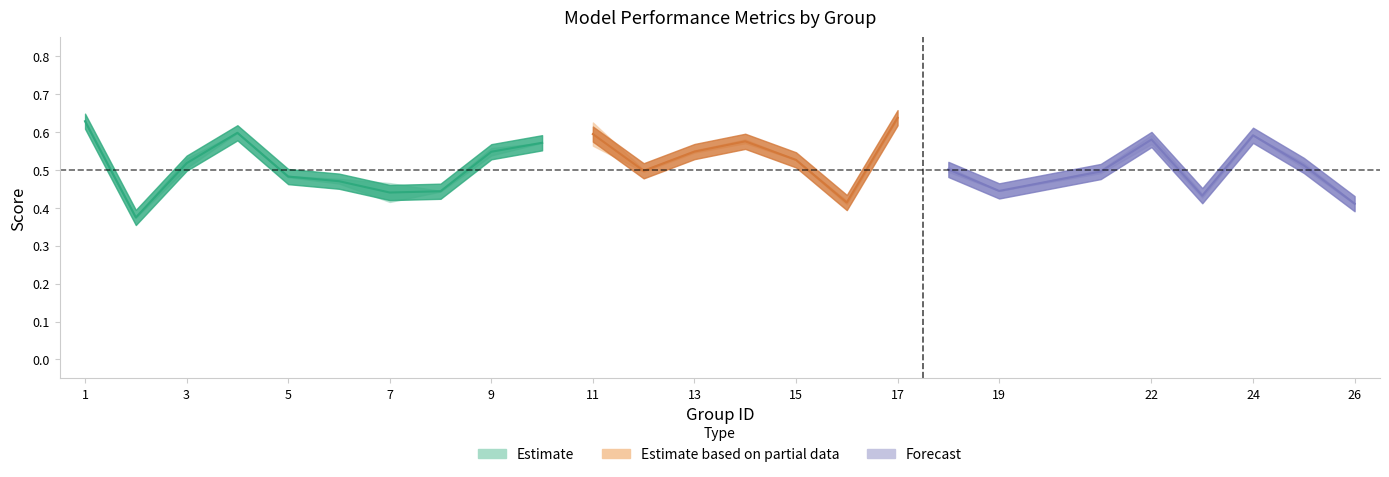

What is the greatest value displayed?

0.6